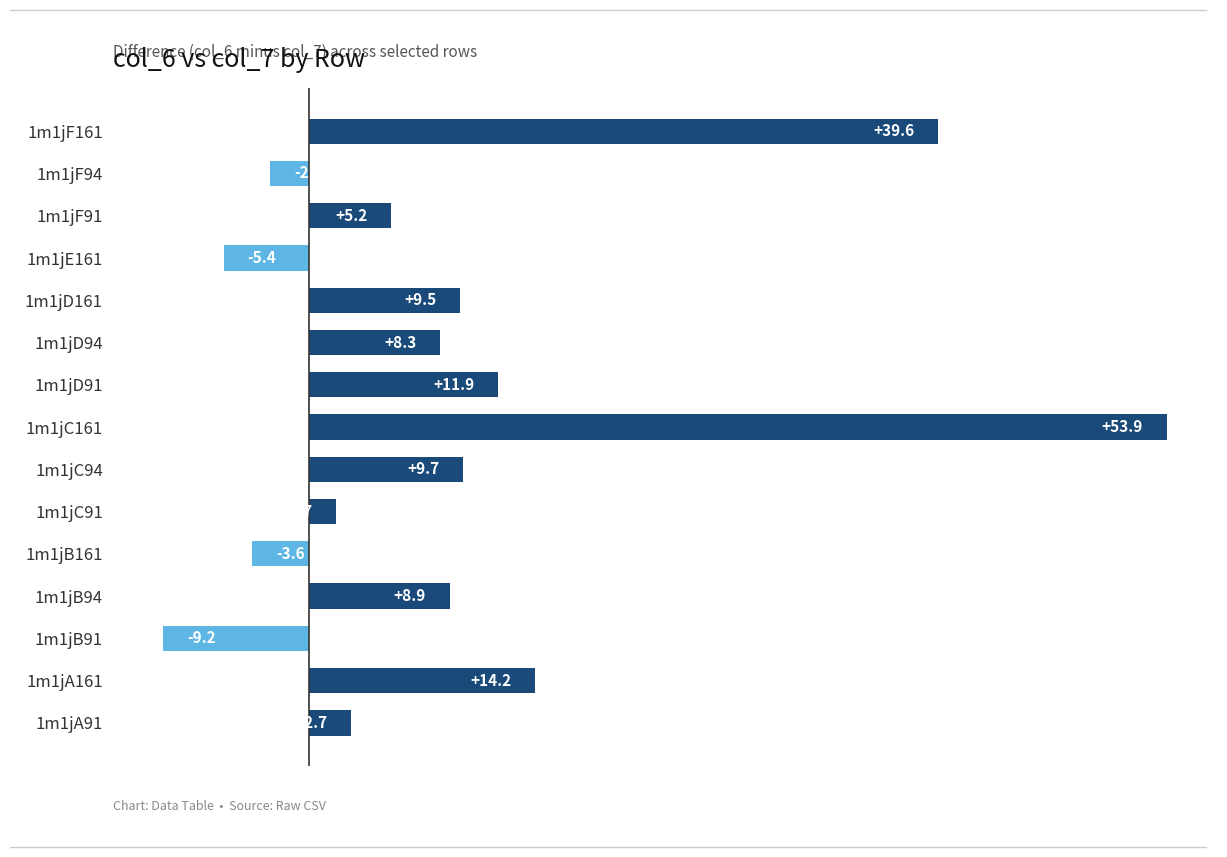

Does the chart contain stacked bars?

No